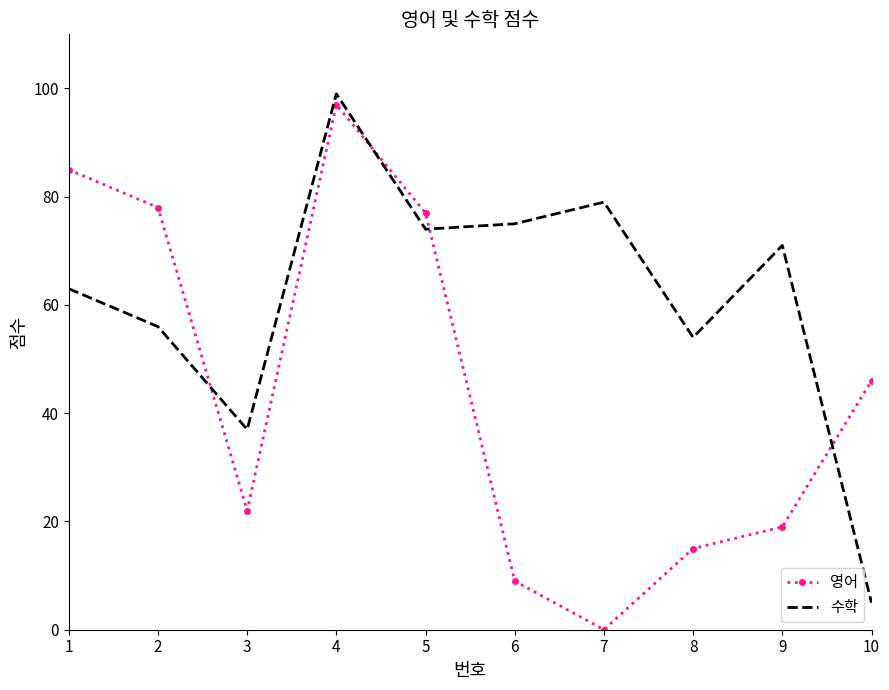

True or false: 수학 and 영어 cross at least once.

True